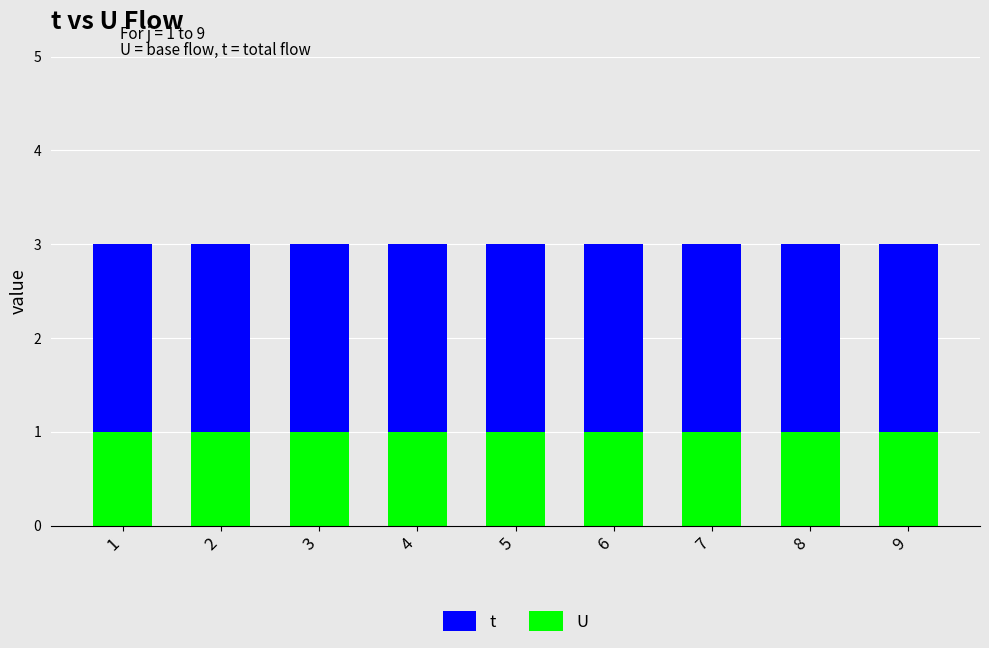

What is the total value across all series at 7?

3